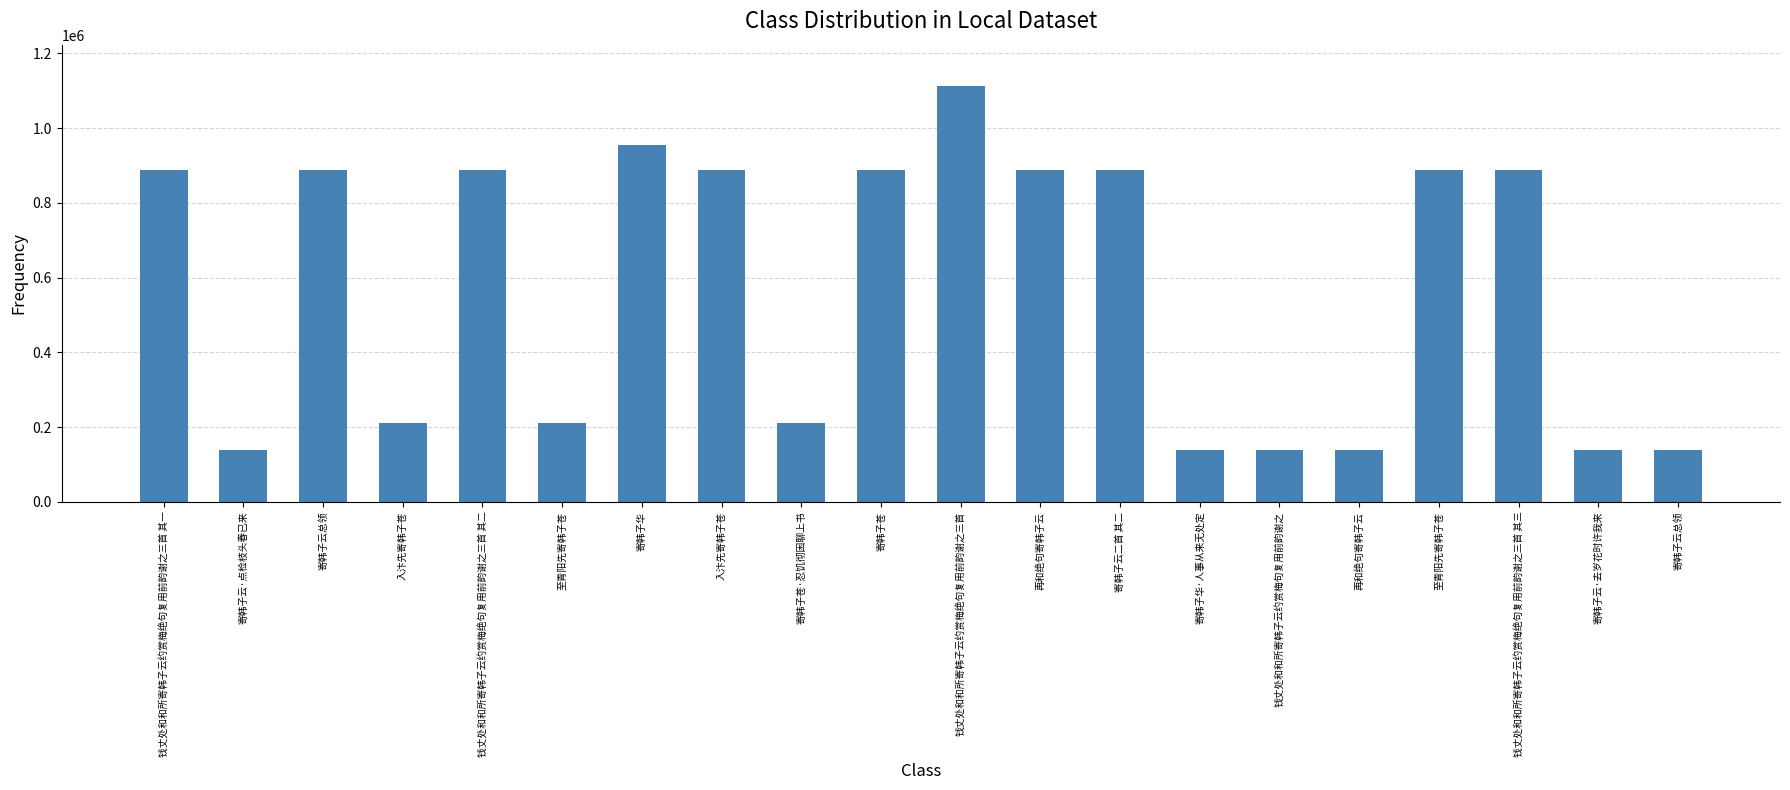

What is the average value?

576275